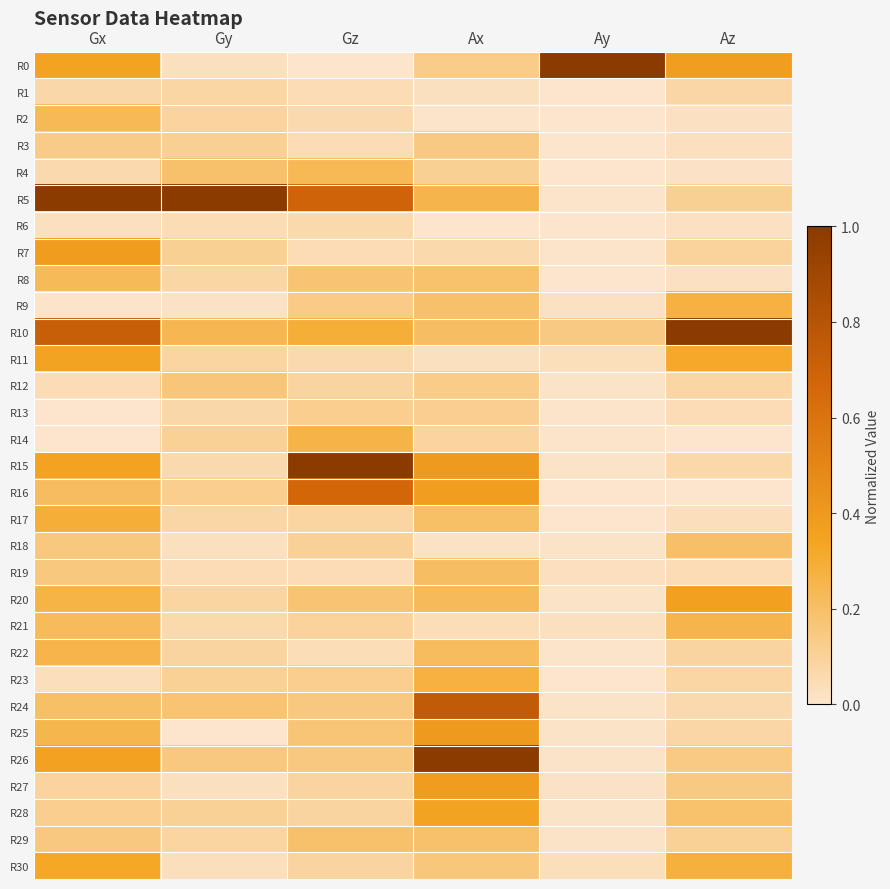

Which series has the largest total across all categories?

R5